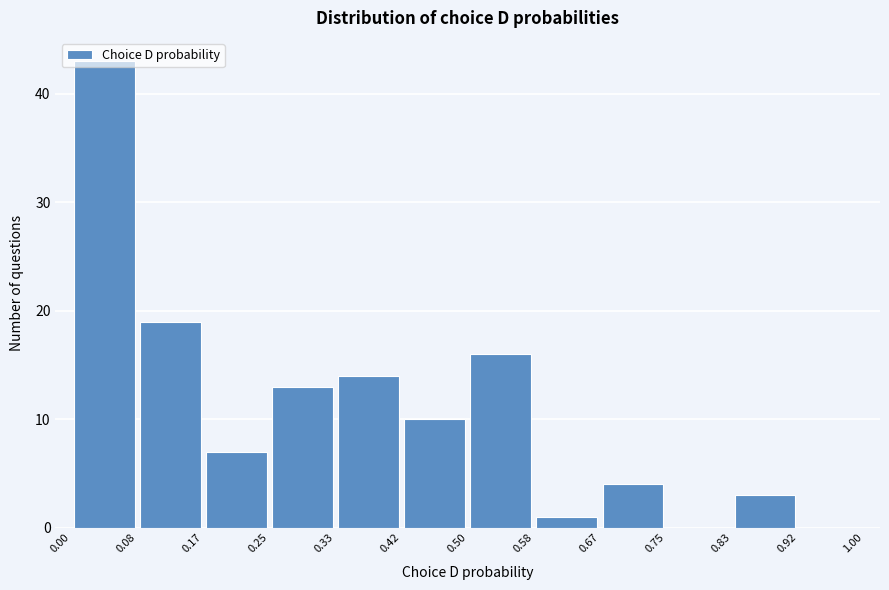

Which range on the x-axis has the tallest bar?

0.00 to 0.08